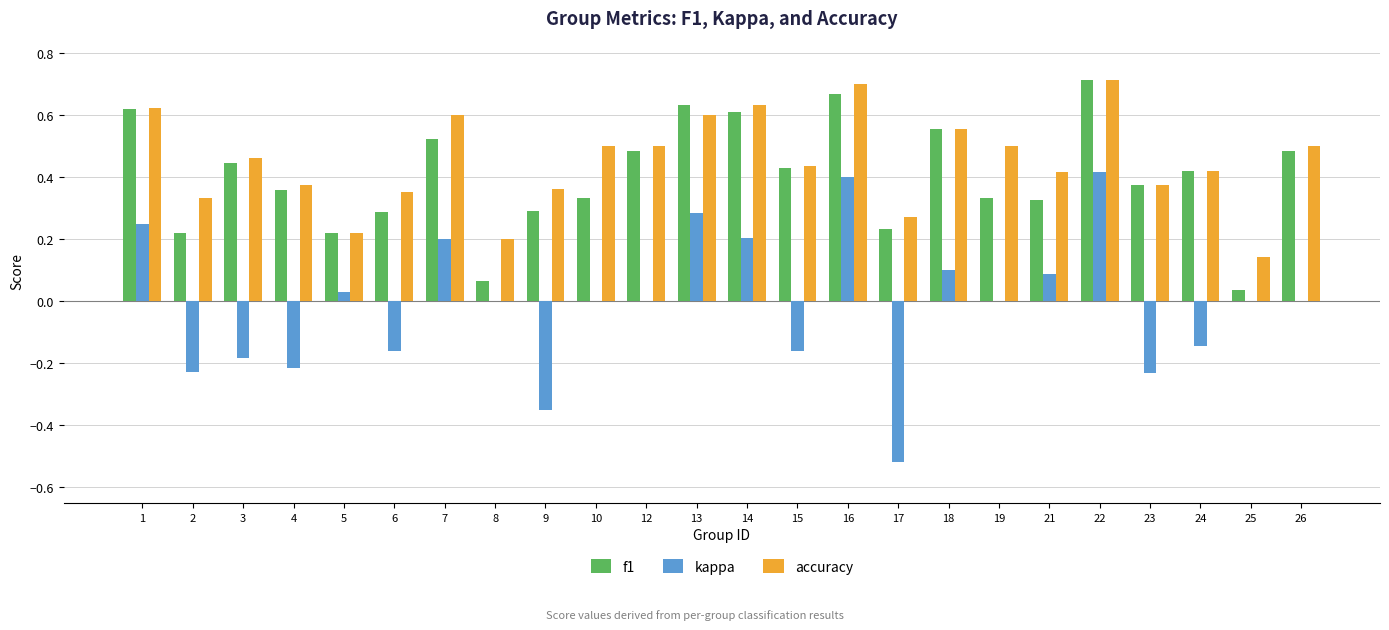

How many series are shown in this chart?

3